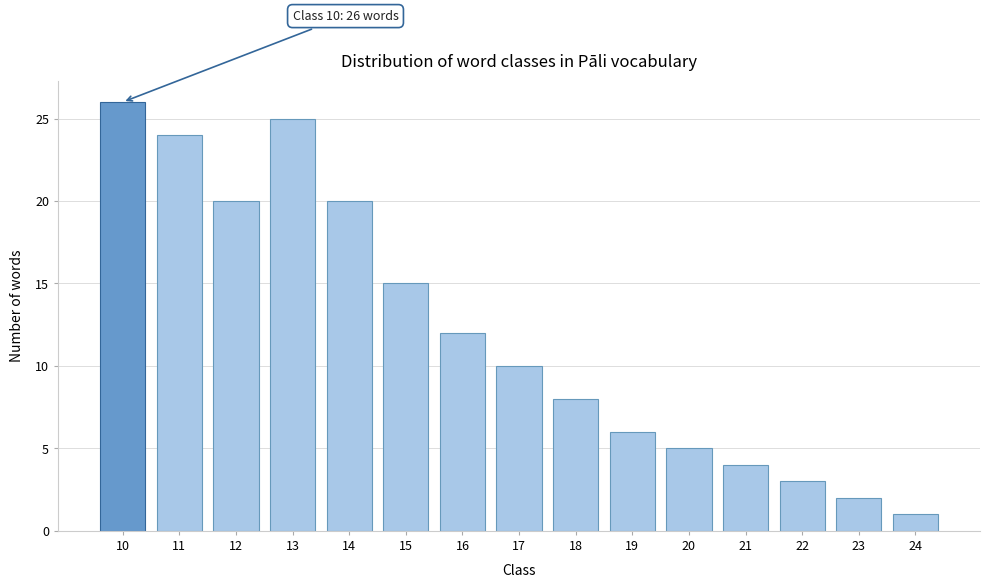

Reading left to right, list all the values displayed in this chart.

26	24	20	25	20	15	12	10	8	6	5	4	3	2	1